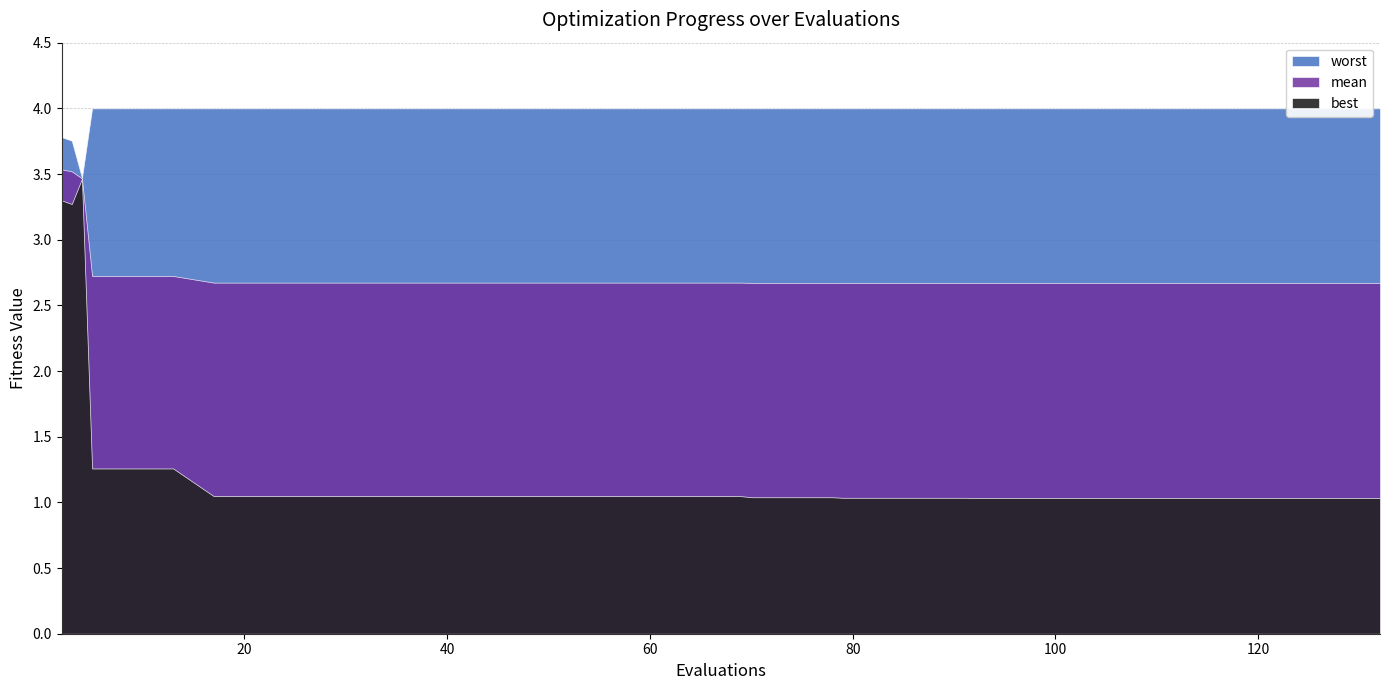

What is the value of the mean point at the 29th from the left?

2.7